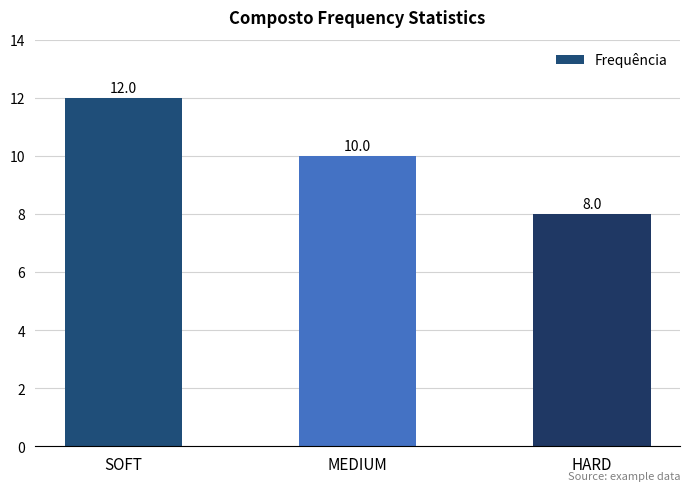

How many values are between 8 and 12?

3